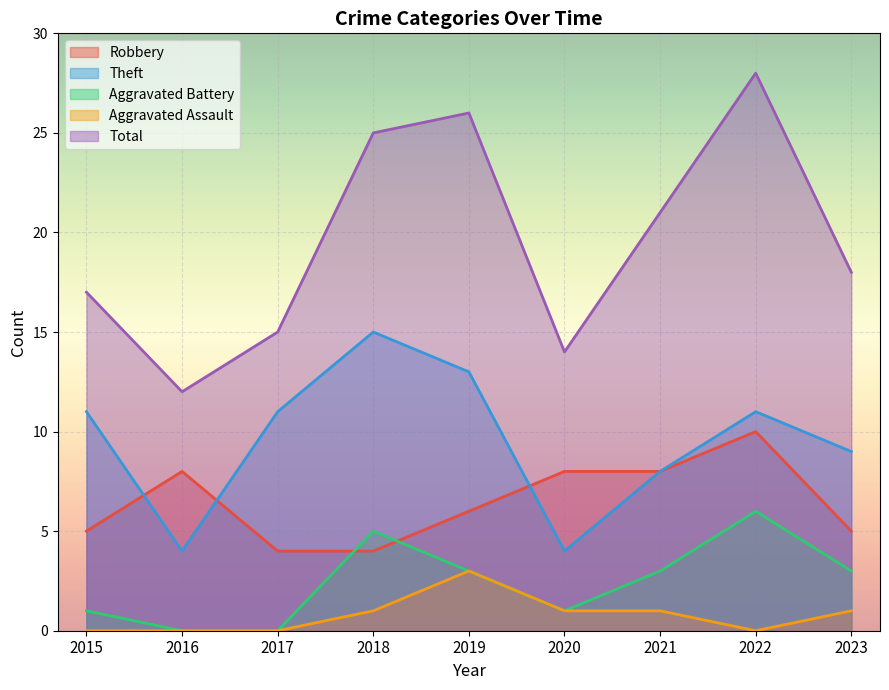

What is the sum of all Theft values?

86